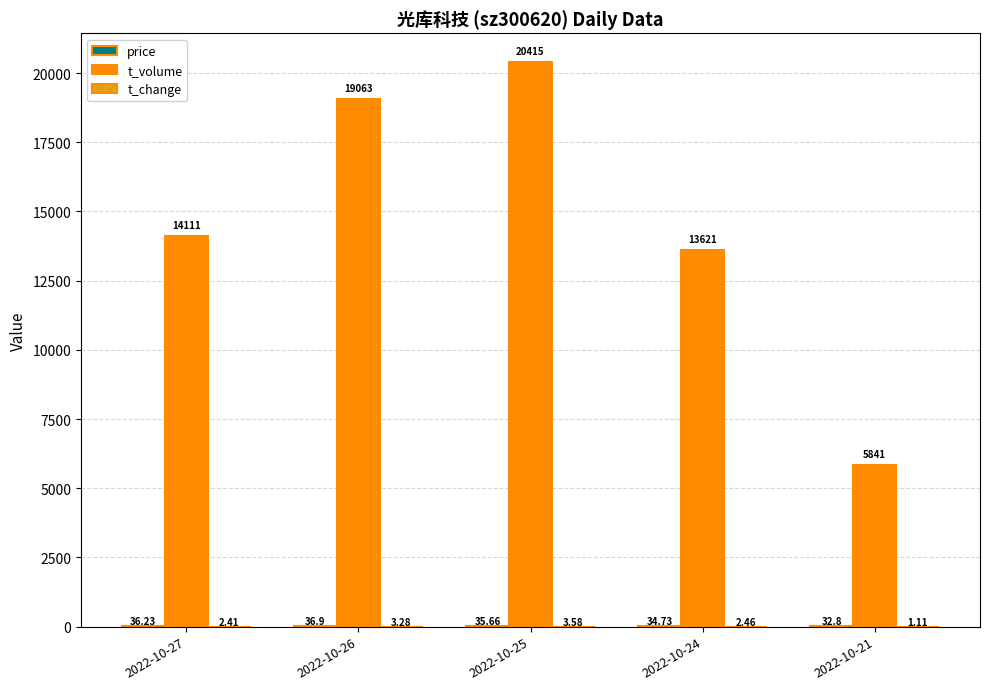

What is the total value across all series at 2022-10-25?

20454.2